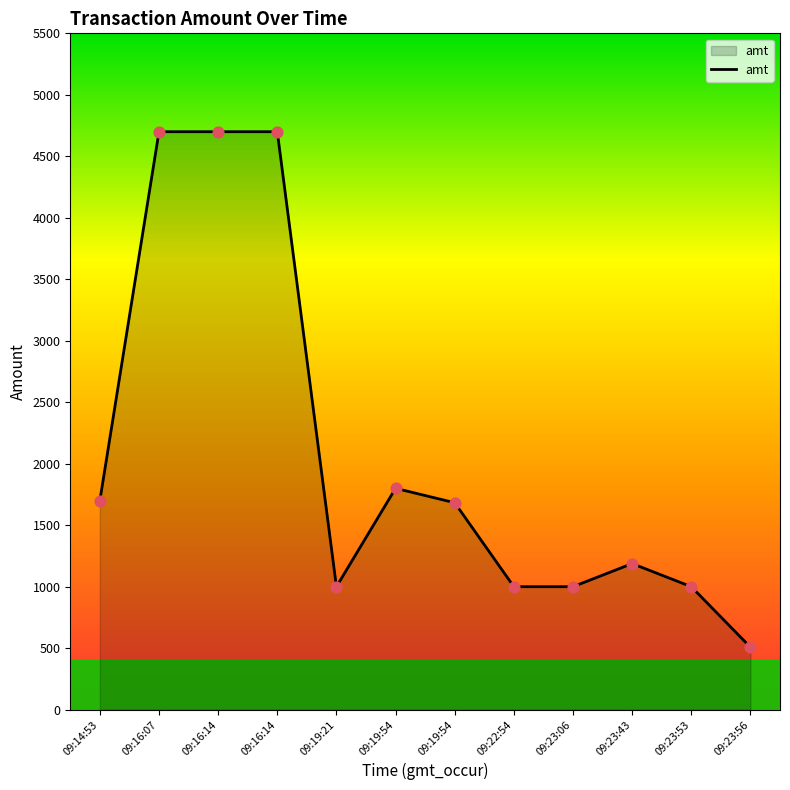

What is the ratio of the value at 09:23:53 to the value at 09:19:54?

0.6